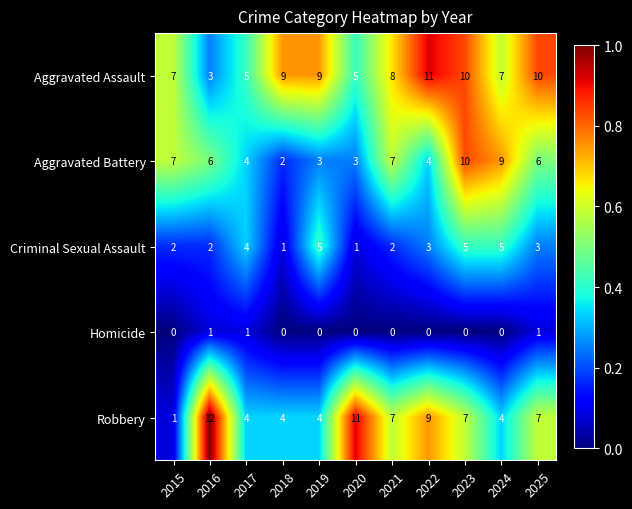

Which label corresponds to the largest value in the chart?

2016